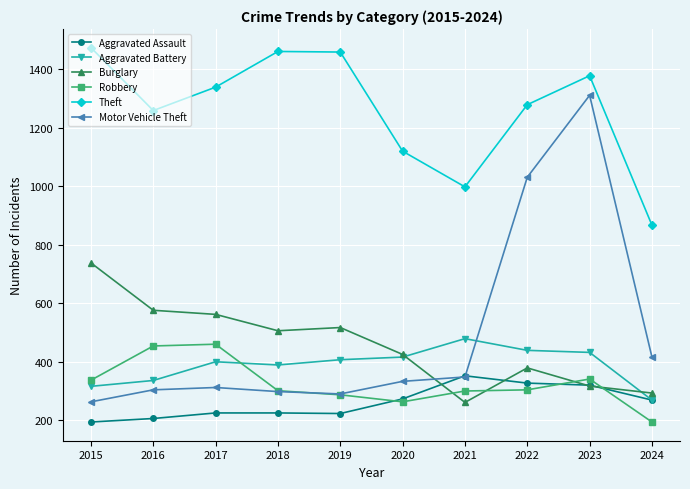

What is the sum of the Burglary values at 2024 and 2018?

799